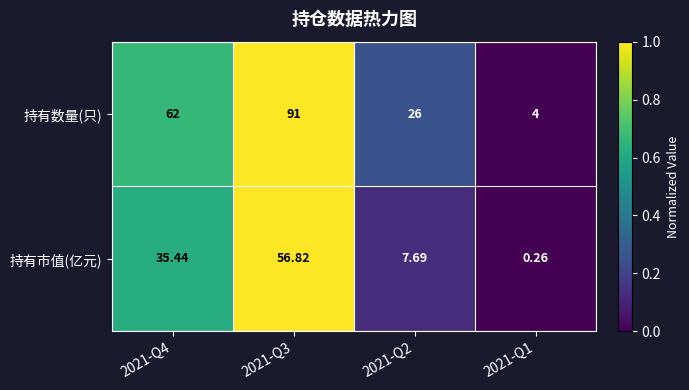

How many data points does each series have?

4